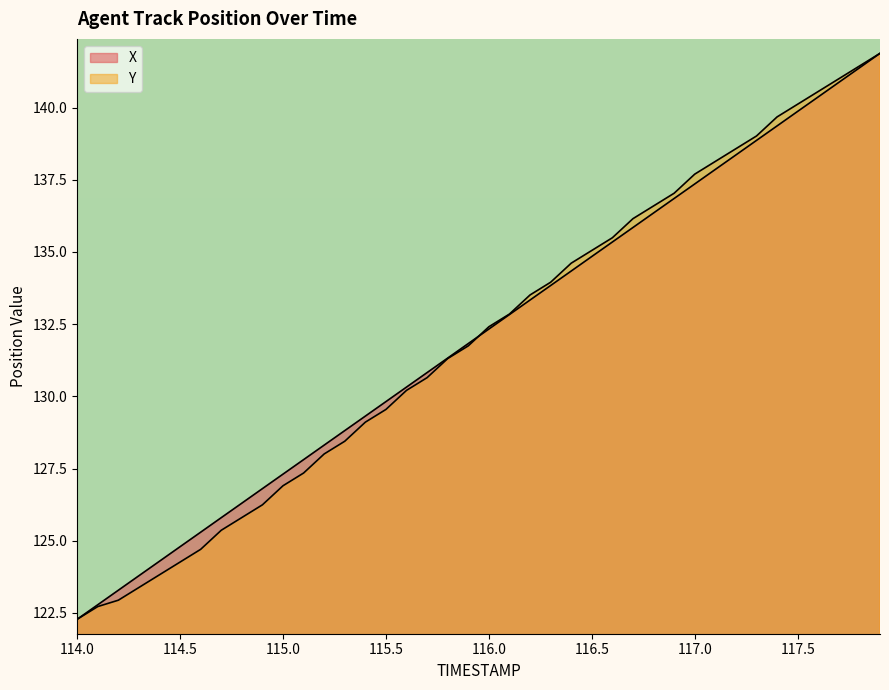

Reading left to right, extract all data points from this chart.

X: 122.3	122.8	123.3	123.8	124.3	124.8	125.3	125.8	126.3	126.8	127.3	127.8	128.3	128.8	129.3	129.8	130.3	130.8	131.3	131.8	132.3	132.8	133.3	133.8	134.3	134.8	135.3	135.8	136.3	136.9	137.4	137.9	138.4	138.9	139.4	139.9	140.4	140.9	141.4	141.9
Y: 122.3	122.7	122.9	123.4	123.8	124.3	124.7	125.4	125.8	126.2	126.9	127.3	128.0	128.4	129.1	129.5	130.2	130.6	131.3	131.7	132.4	132.8	133.5	134.0	134.6	135.1	135.5	136.2	136.6	137.0	137.7	138.1	138.6	139.0	139.7	140.1	140.6	141.0	141.4	141.9